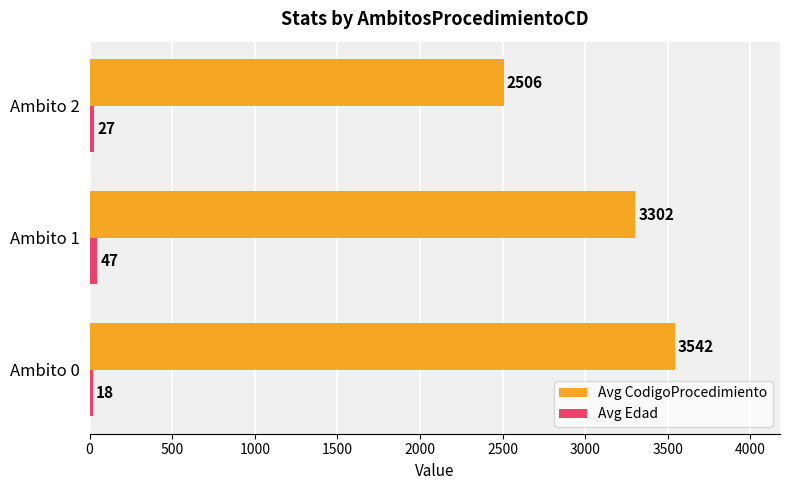

True or false: Avg CodigoProcedimiento has a value of 3302 at Ambito 1.

True